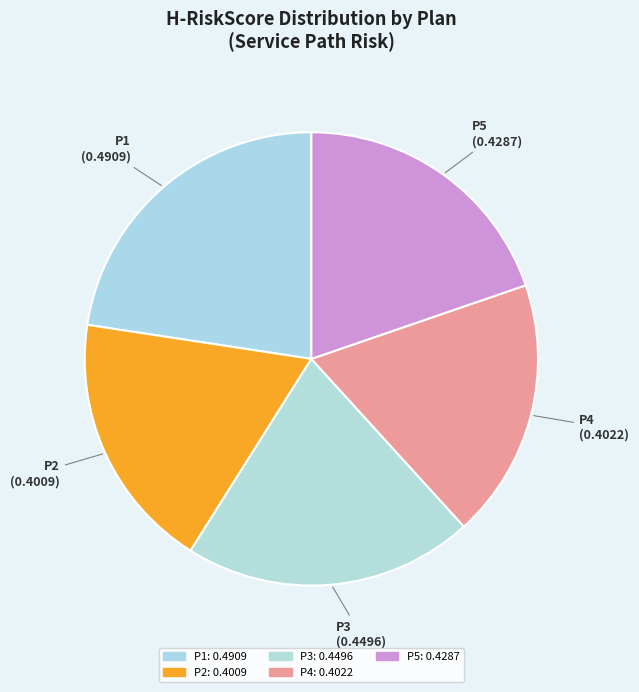

Between P2 and P3, which is larger?

P3